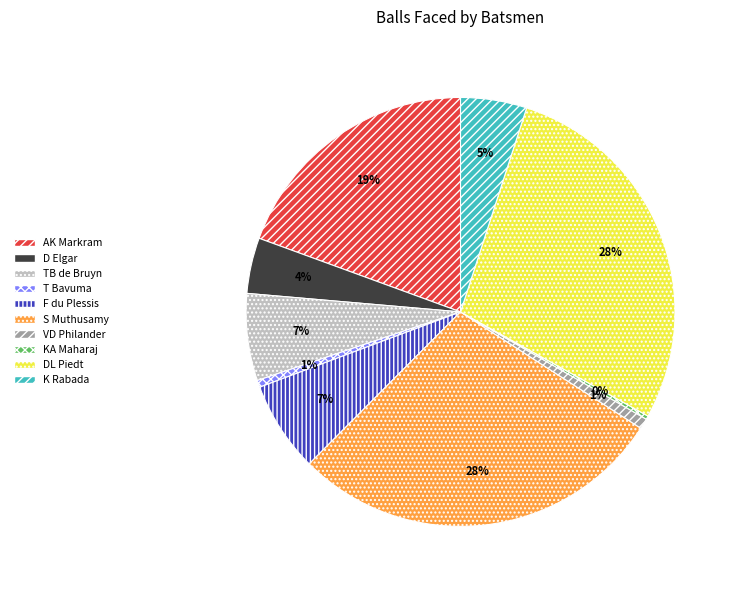

To the nearest percent, what is the difference between the AK Markram and DL Piedt slice percentages?

9%